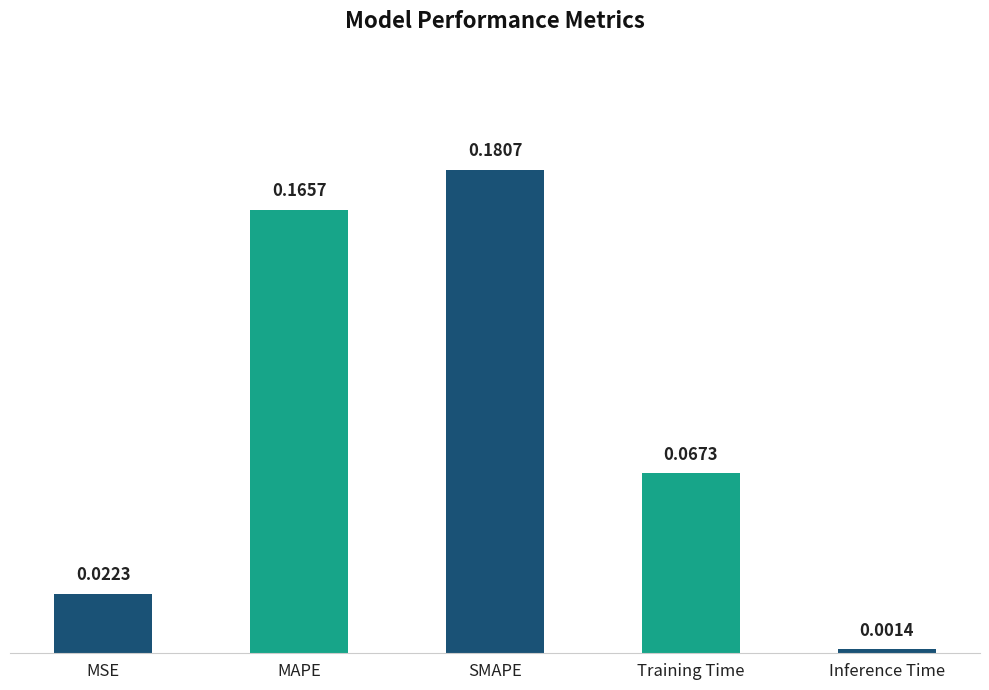

Rank the categories by value from lowest to highest.

Inference Time, MSE, Training Time, MAPE, SMAPE